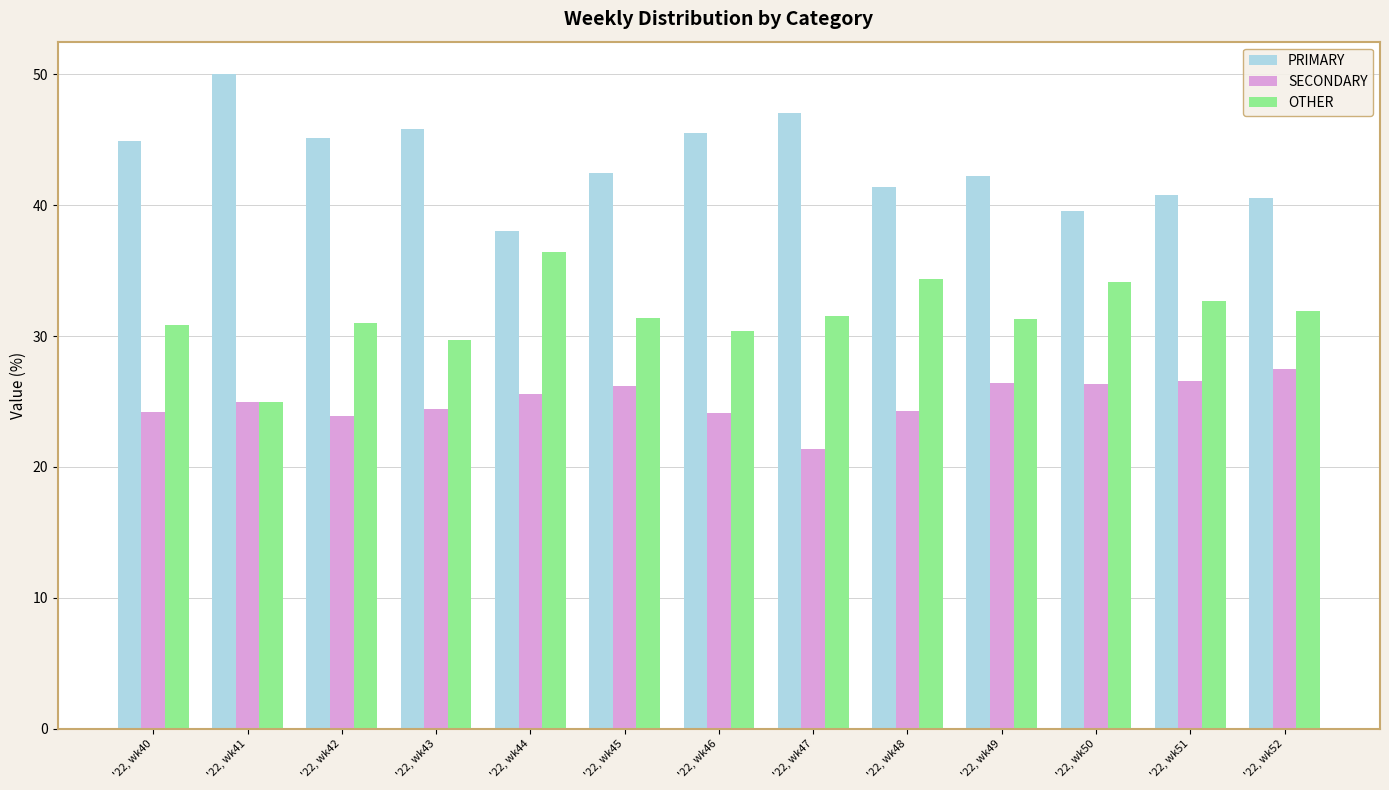

What is the value of the SECONDARY bar at the 1st from the left?

24.2